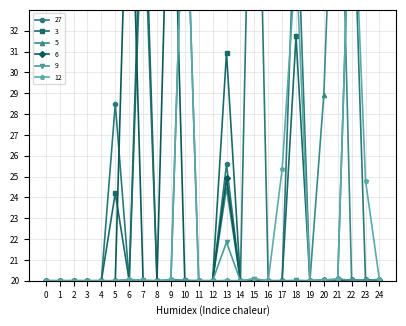

True or false: 6 has a value of 26.7 at 23.

False